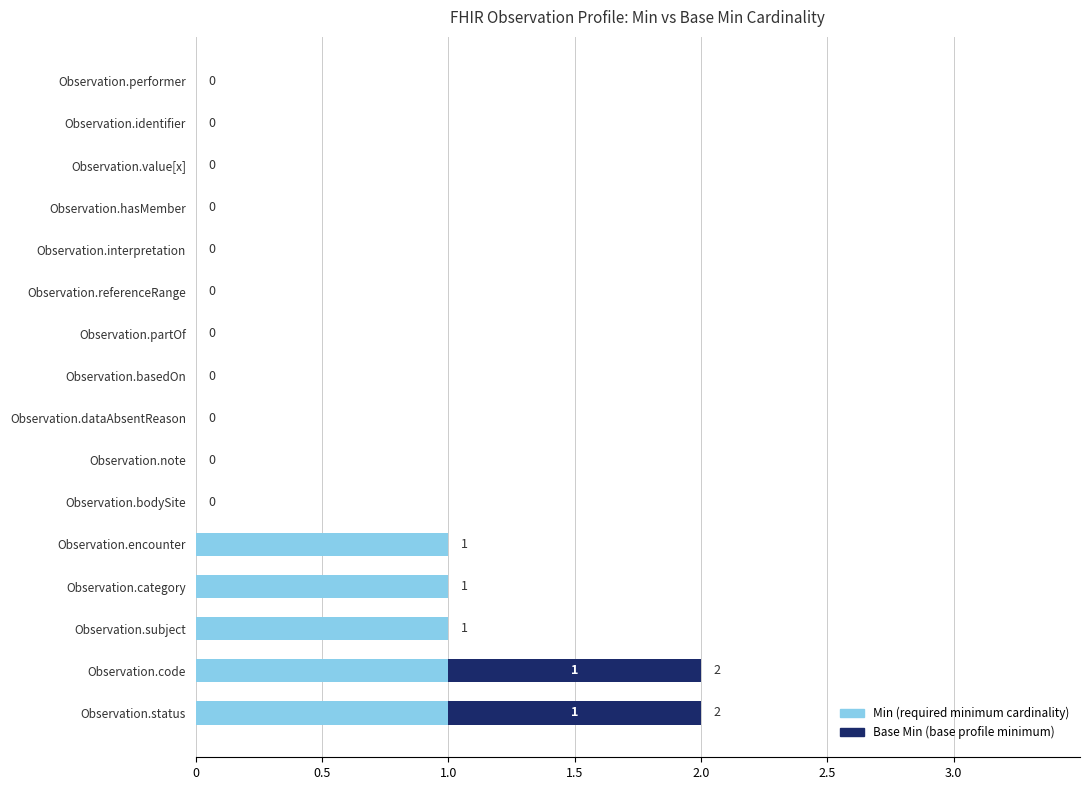

Reading left to right, extract all data points from this chart.

Min (required minimum): 1	1	1	1	1	0	0	0	0	0	0	0	0	0	0	0
Base Min (base minimum): 1	1	0	0	0	0	0	0	0	0	0	0	0	0	0	0